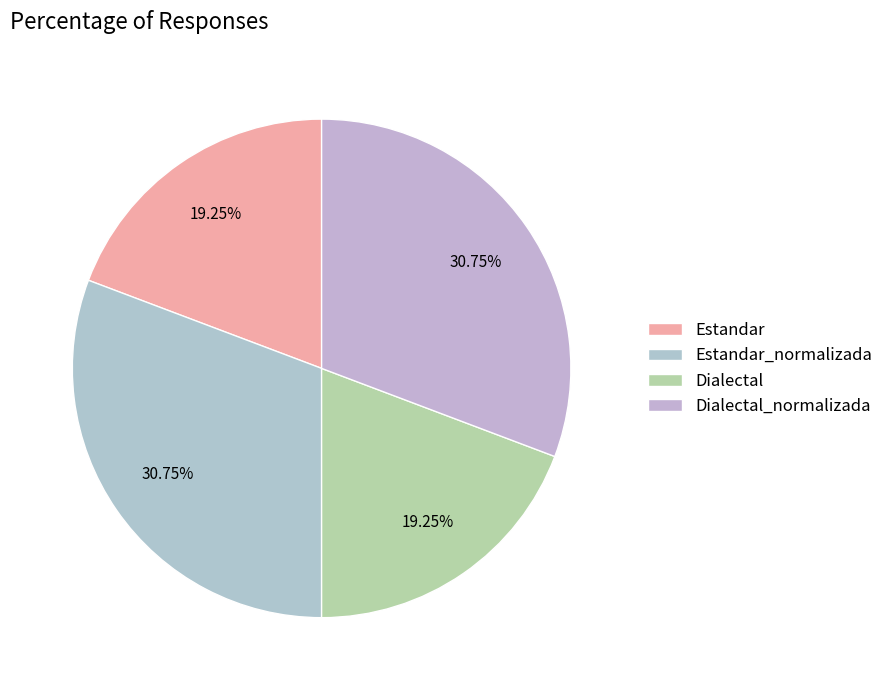

Which category has the smallest portion of the pie?

Estandar